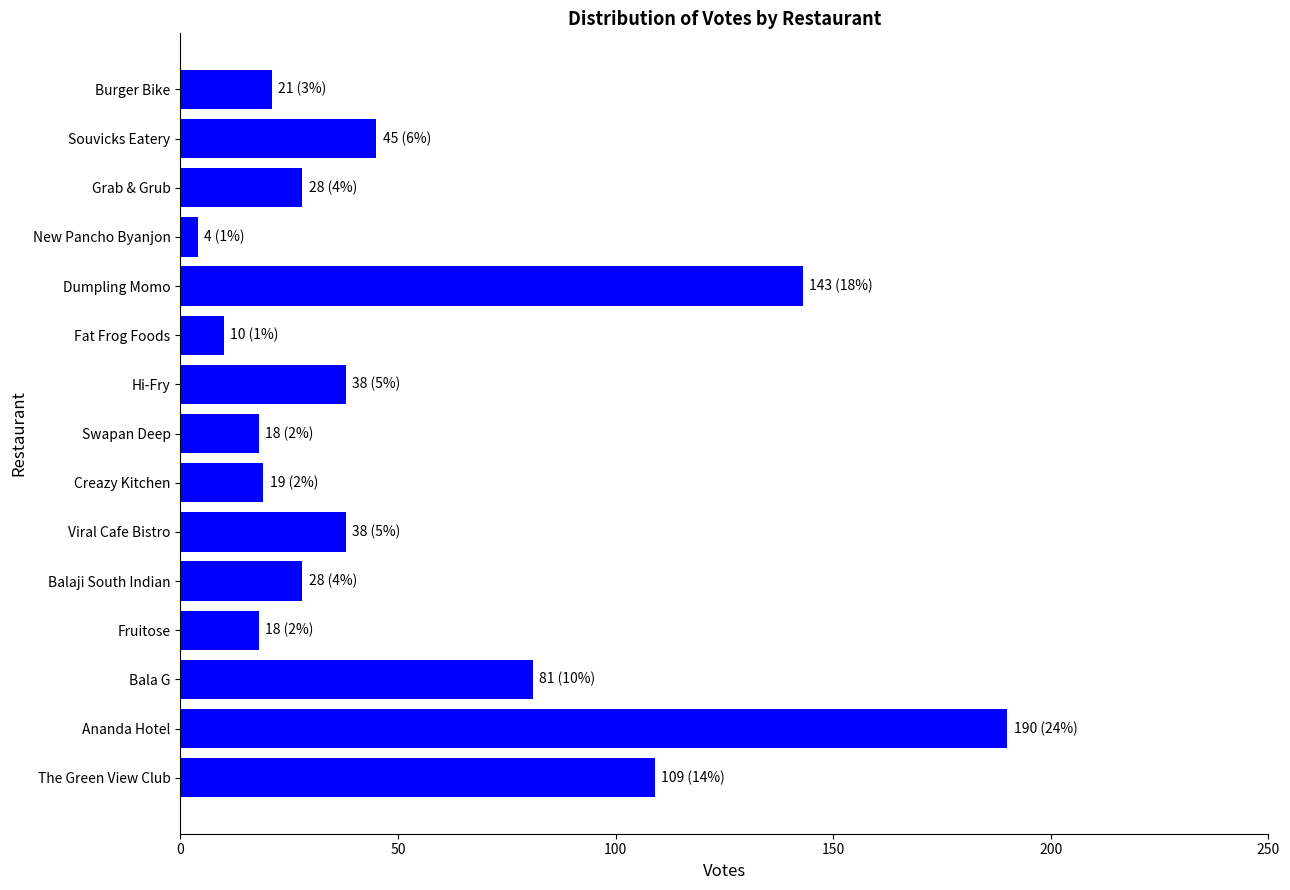

What is the average value?

53